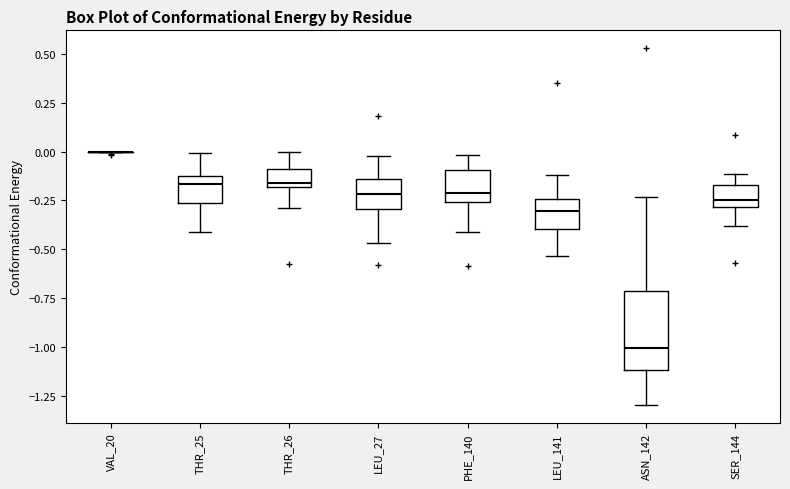

Reading left to right, read every box against the y-axis: the position of its median line, the range the box covers, and the ends of its whiskers. The values are not printed on the chart, so give them approximately, as read against the axis.

VAL_20: box collapsed to a line at 0.00, whiskers 0.00 to 0.00
THR_25: median -0.15 (just below the box's upper edge), box -0.25 to -0.15, whiskers -0.40 to 0.00
THR_26: median -0.15, box -0.20 to -0.10, whiskers -0.30 to 0.00
LEU_27: median -0.20, box -0.30 to -0.15, whiskers -0.45 to 0.00
PHE_140: median -0.20, box -0.25 to -0.10, whiskers -0.40 to 0.00
LEU_141: median -0.30, box -0.40 to -0.25, whiskers -0.55 to -0.10
ASN_142: median -1.00, box -1.10 to -0.70, whiskers -1.30 to -0.25
SER_144: median -0.25, box -0.30 to -0.15, whiskers -0.40 to -0.10